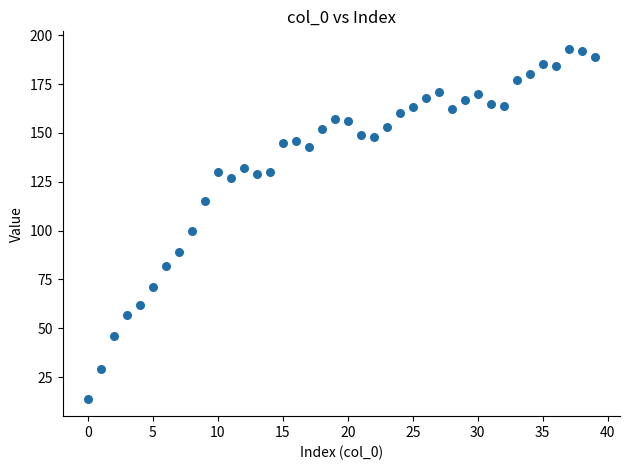

What Y value in the scatter plot is closest to 103?

100